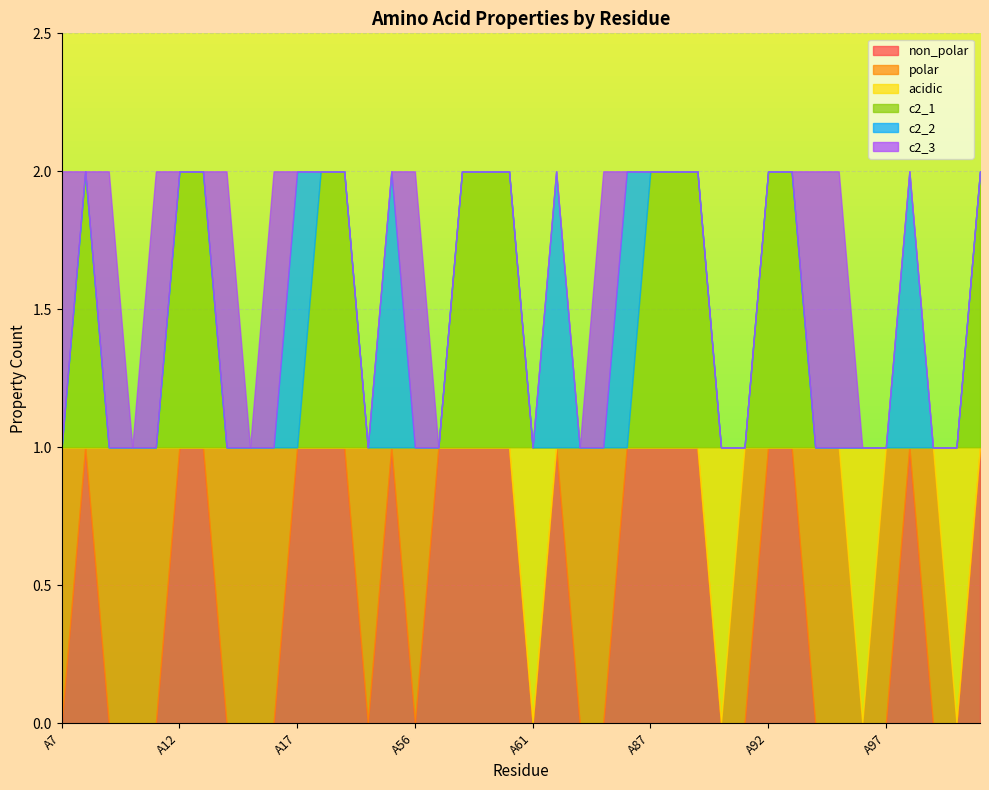

The non_polar series shows 2 at A88. True or false?

False